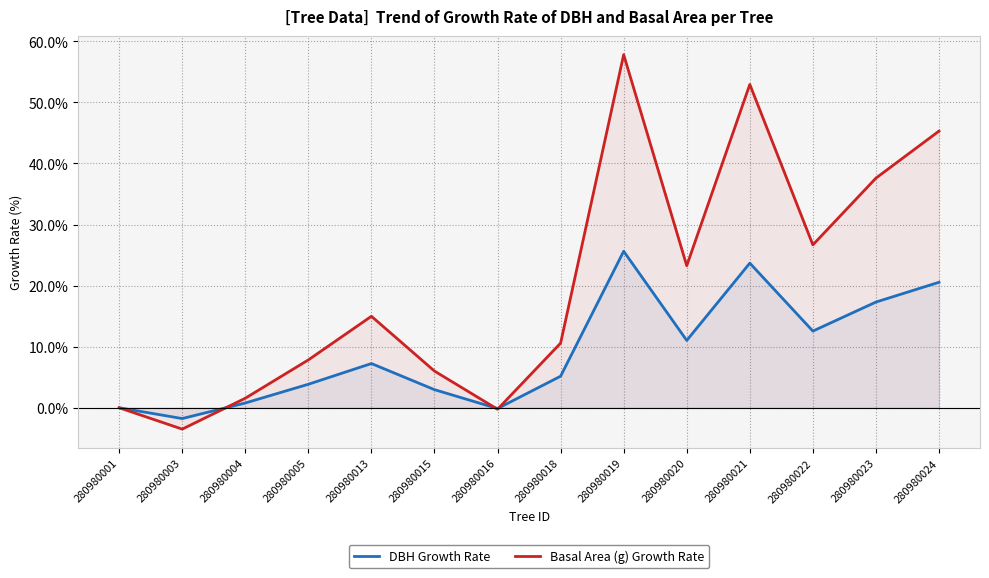

Reading left to right, extract all data points from this chart.

DBH Growth Rate: 280980001=0.0	280980003=-1.8	280980004=0.8	280980005=3.8	280980013=7.2	280980015=3.0	280980016=-0.1	280980018=5.2	280980019=25.6	280980020=11.0	280980021=23.7	280980022=12.6	280980023=17.3	280980024=20.5
Basal Area (g) Growth Rate: 280980001=0.0	280980003=-3.5	280980004=1.6	280980005=7.8	280980013=15.0	280980015=6.0	280980016=-0.2	280980018=10.6	280980019=57.8	280980020=23.3	280980021=52.9	280980022=26.7	280980023=37.6	280980024=45.3